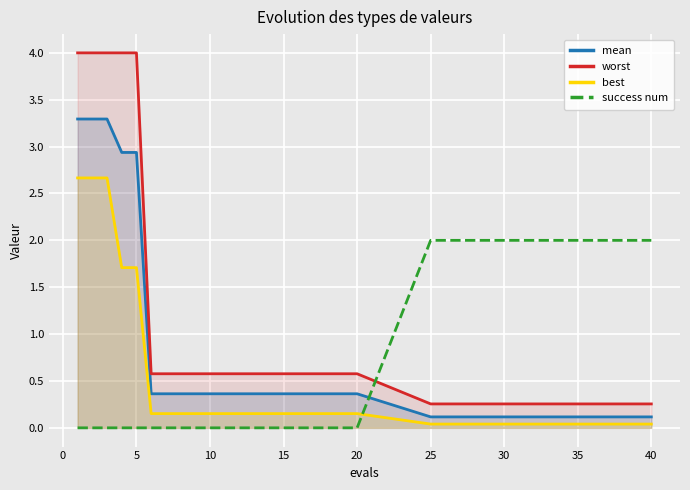

True or false: worst and success num cross at least once.

True